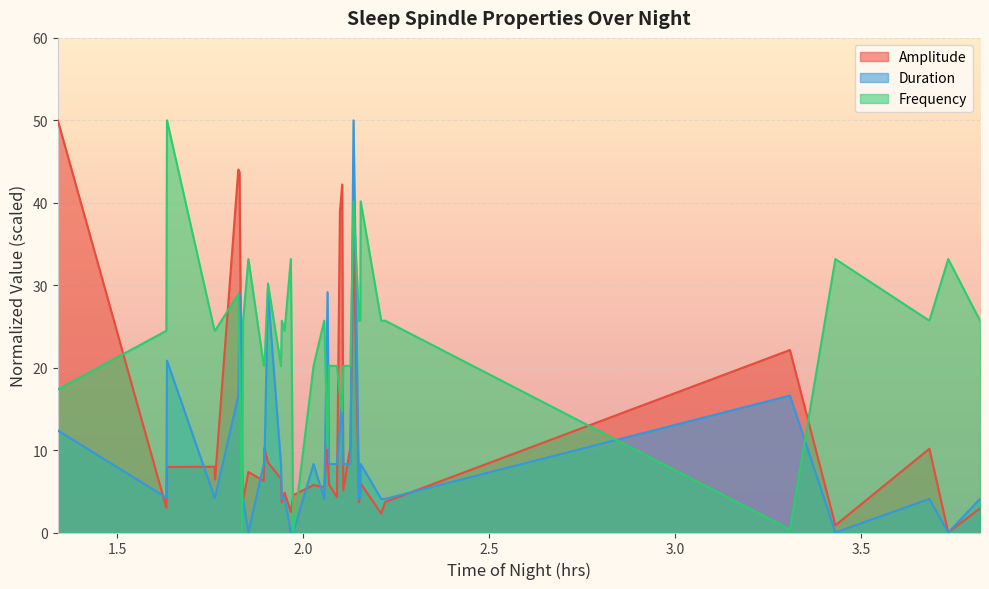

Rank the series by their average value, from lowest to highest.

Duration, Amplitude, Frequency